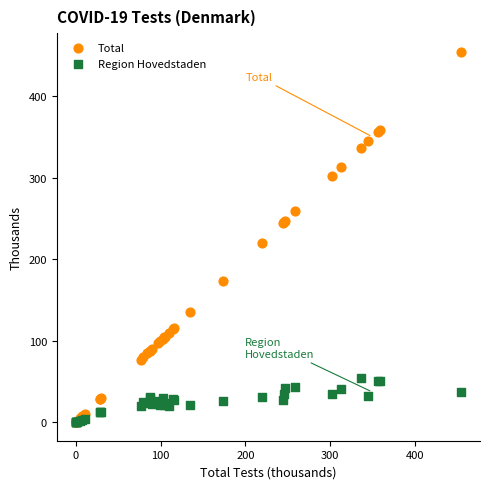

Which series has the widest spread of Y values?

Total